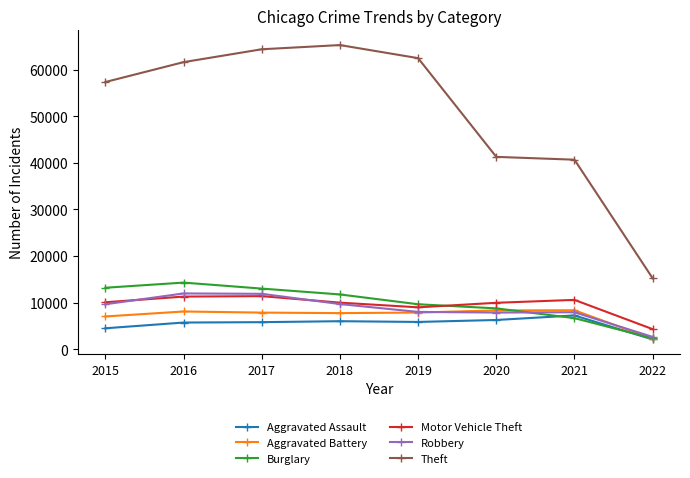

Is the value of Robbery at 2021 greater than the value of Aggravated Assault at 2018?

Yes